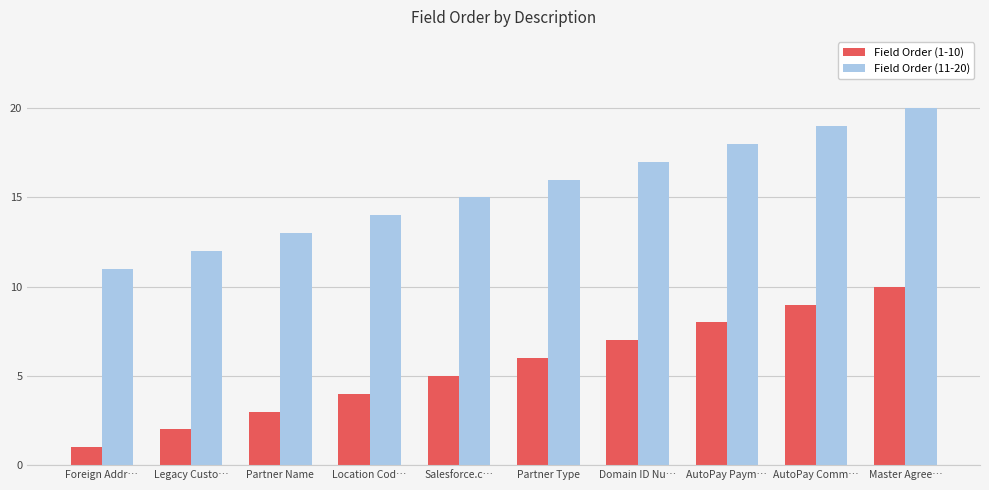

Where is Field Order (11-20) nearest to the value 15?

Salesforce.c…